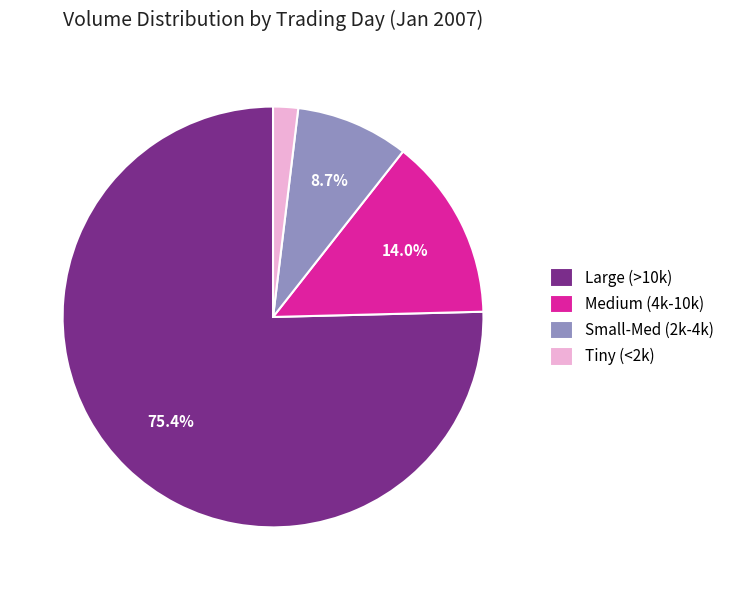

How many segments does this pie chart have?

4